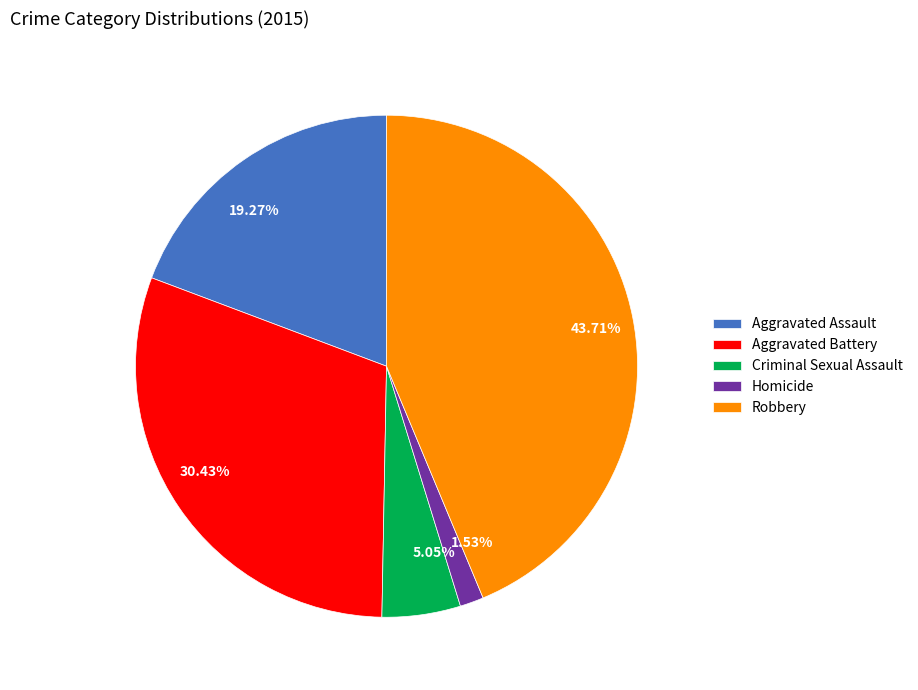

To the nearest percent, what is the combined percentage of Aggravated Battery and Aggravated Assault?

50%